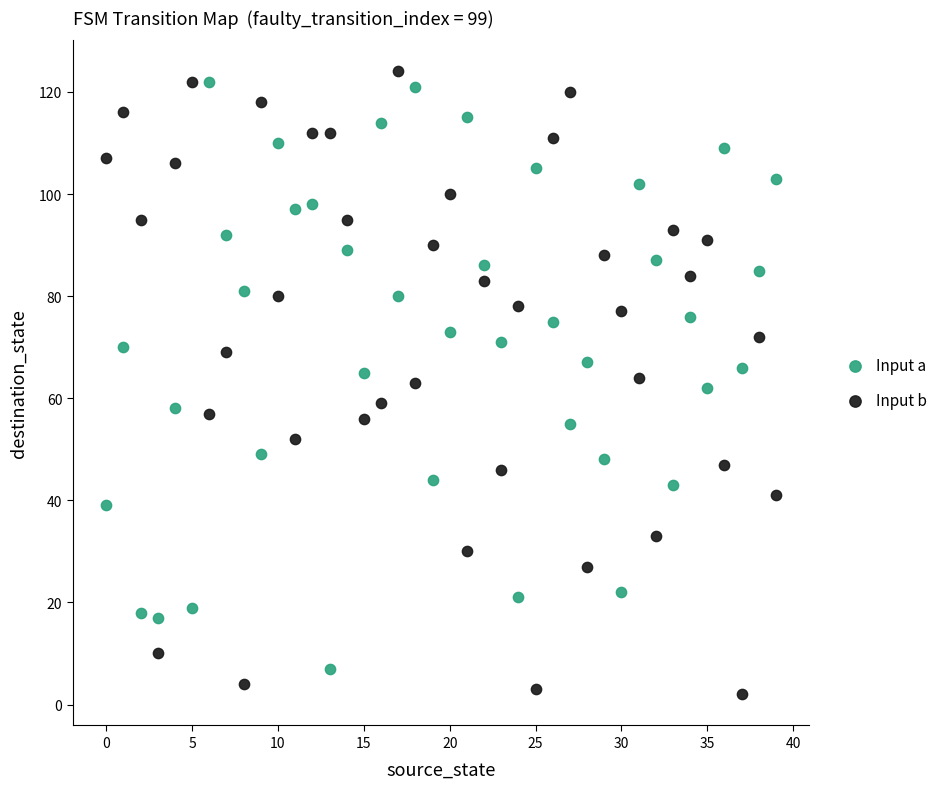

Which series has the largest Y range (max minus min)?

Input b